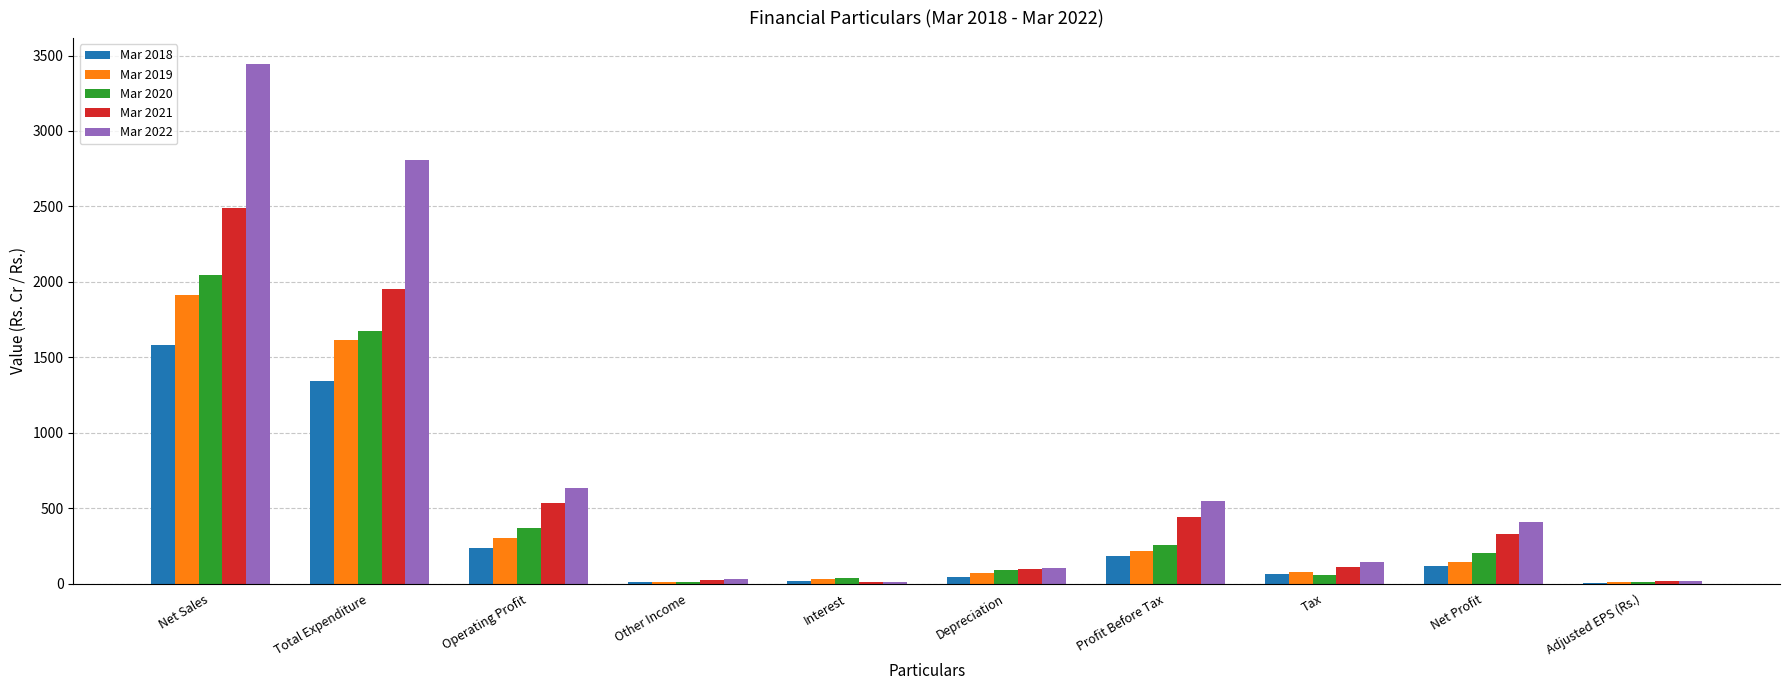

At which category is the sum across all series the highest?

Net Sales